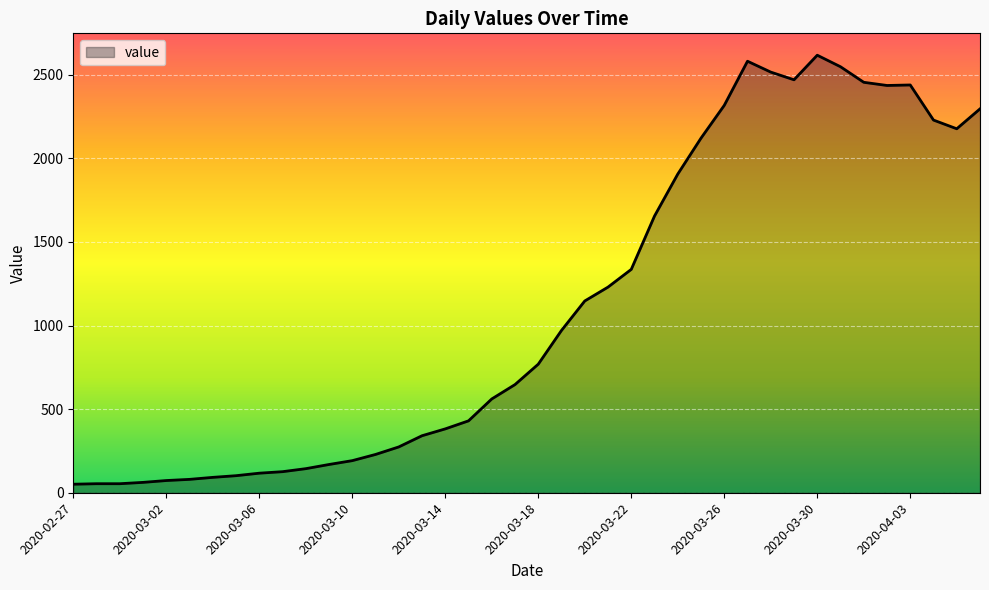

What is the greatest value displayed?

2617